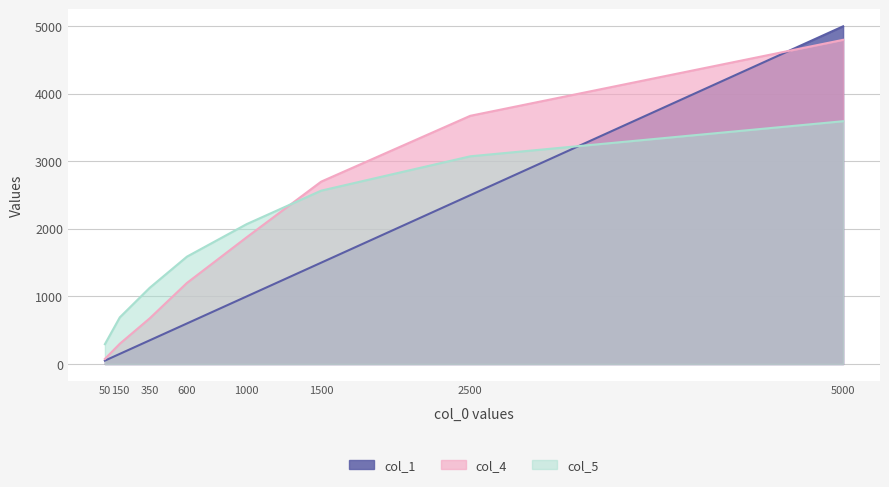

Reading left to right, extract all data points from this chart.

col_1: 50=50.0	150=150.0	350=350.0	600=600.0	1000=1000.0	1500=1500.0	2500=2500.0	5000=5000.0
col_4: 50=75.0	150=300.0	350=675.0	600=1200.0	1000=1875.0	1500=2700.0	2500=3675.0	5000=4800.0
col_5: 50=293.4	150=690.8	350=1127.4	600=1589.5	1000=2070.5	1500=2566.7	2500=3075.4	5000=3594.9